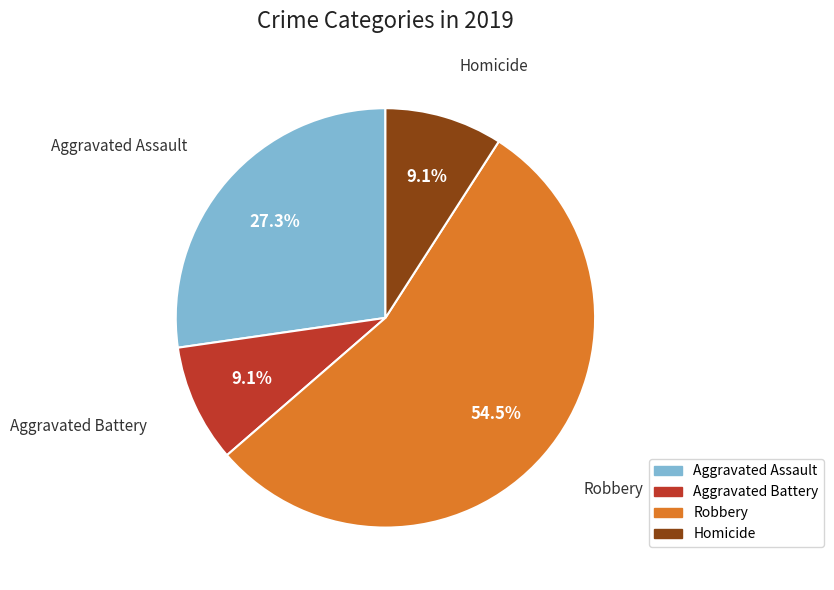

Is there any slice that represents more than half of the pie?

Yes